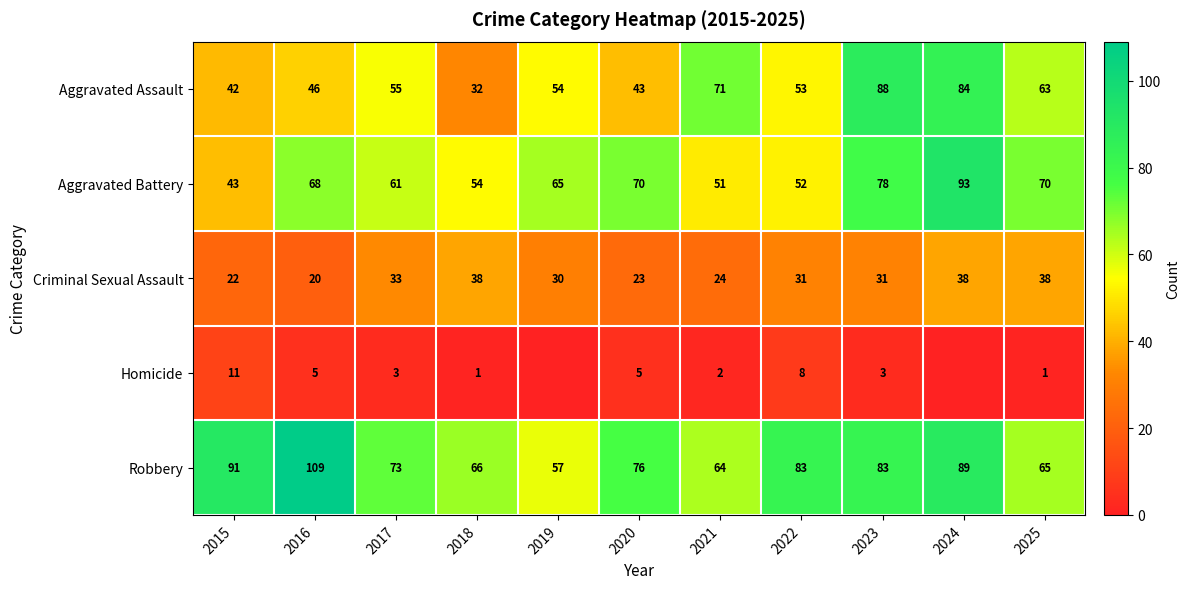

At 2018, list the series in order from largest to smallest.

Robbery, Aggravated Battery, Criminal Sexual Assault, Aggravated Assault, Homicide